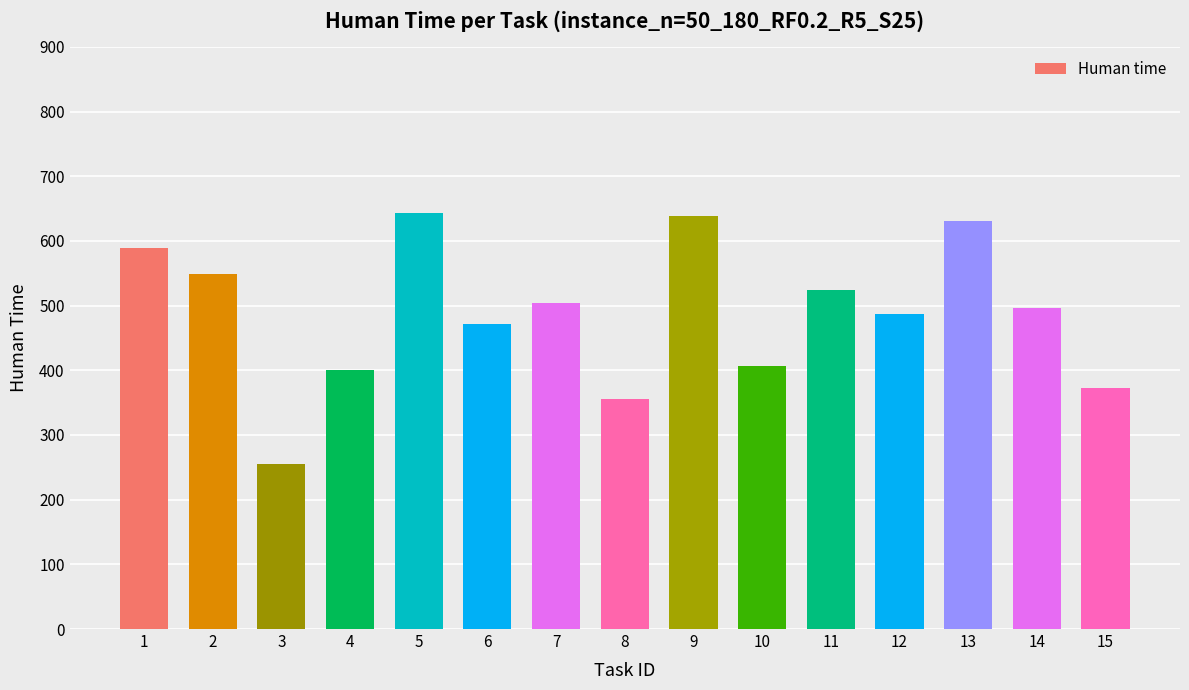

Between 10 and 9, which is larger?

9